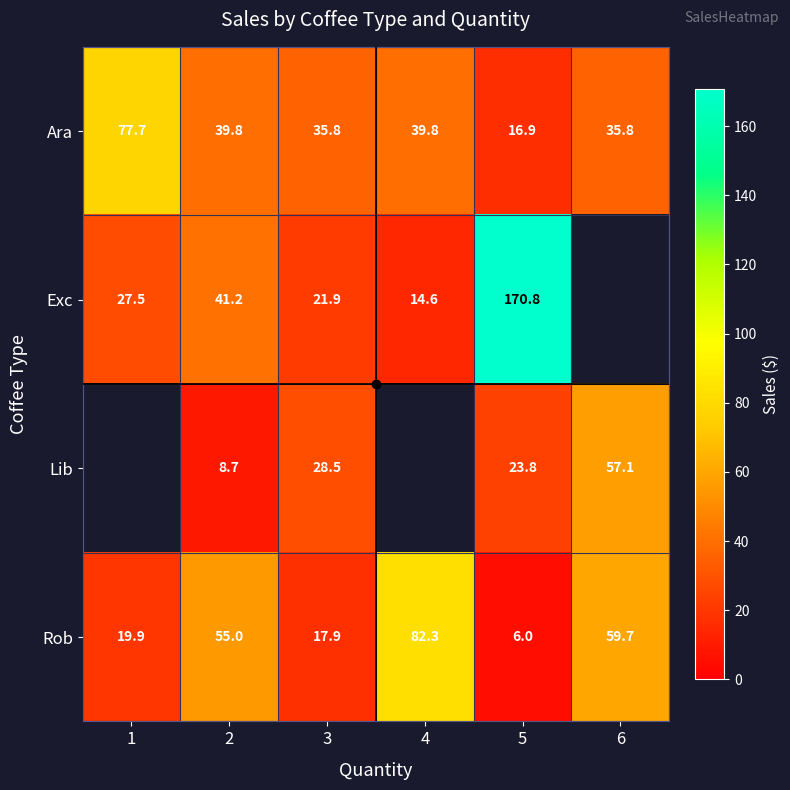

At 3, list the series in order from largest to smallest.

Ara, Lib, Exc, Rob